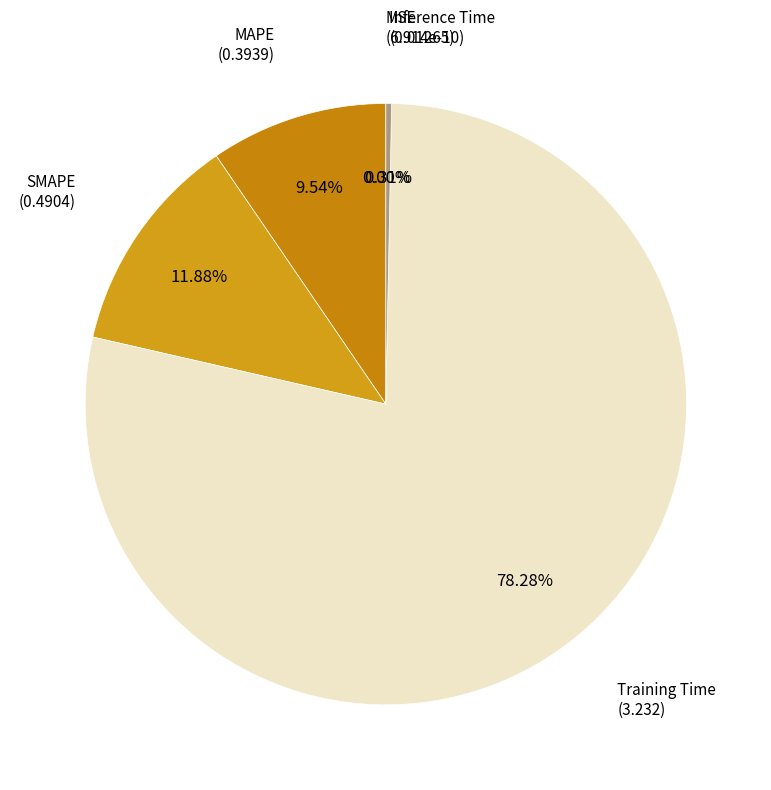

True or false: SMAPE accounts for 4% of the total.

False